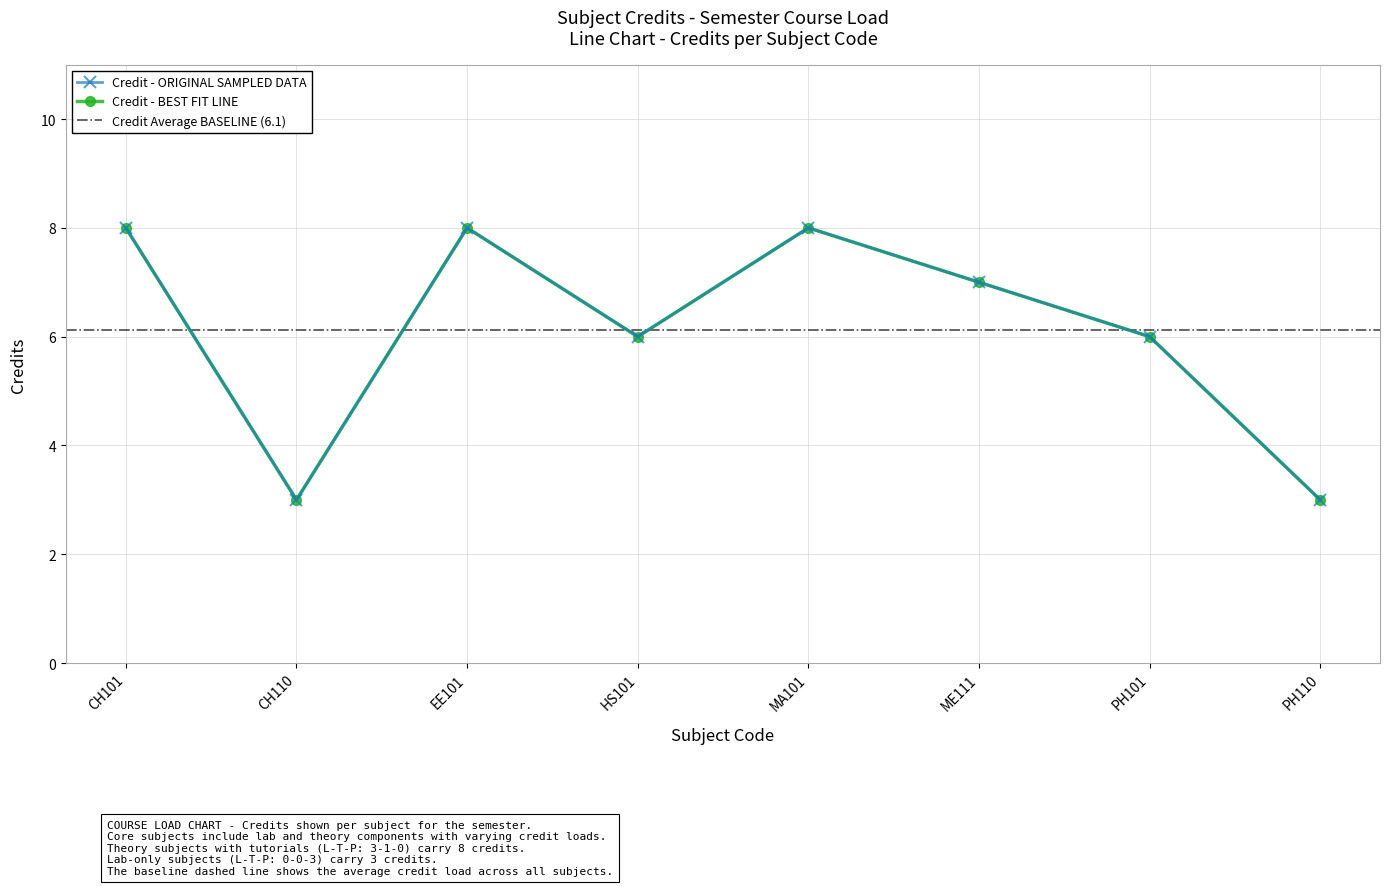

What is the greatest value displayed?

8